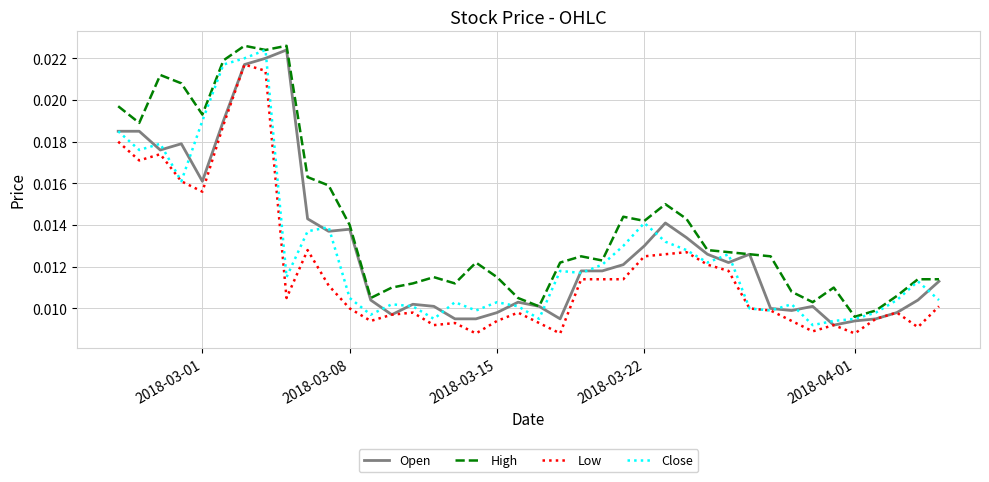

Which series has the largest total across all categories?

High